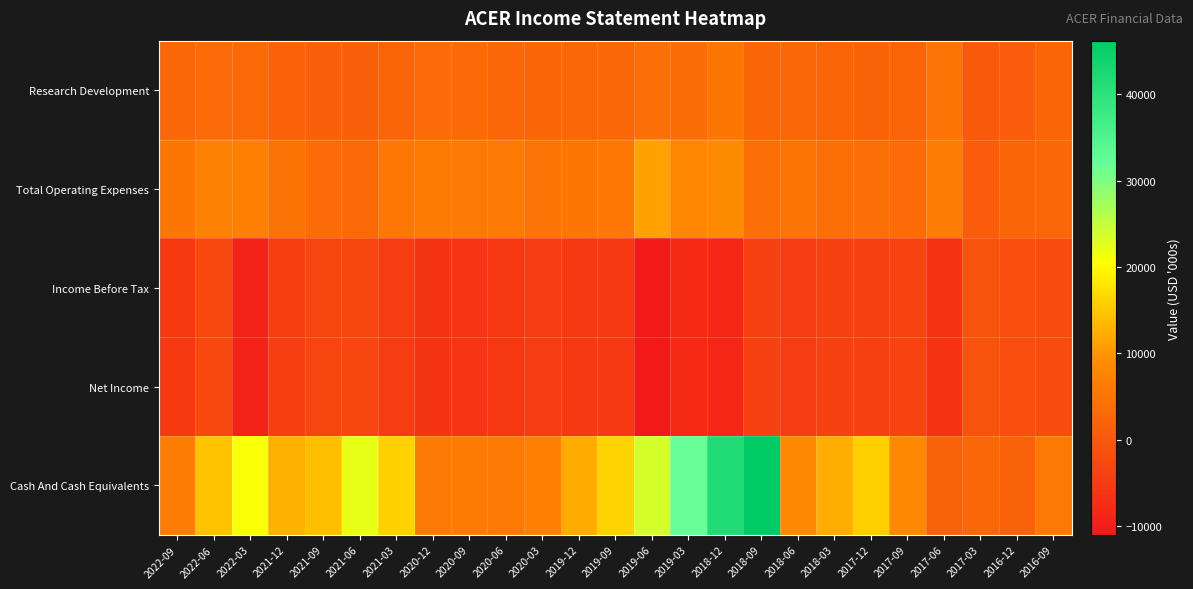

Which series has the largest total across all categories?

Cash And Cash Equivalents